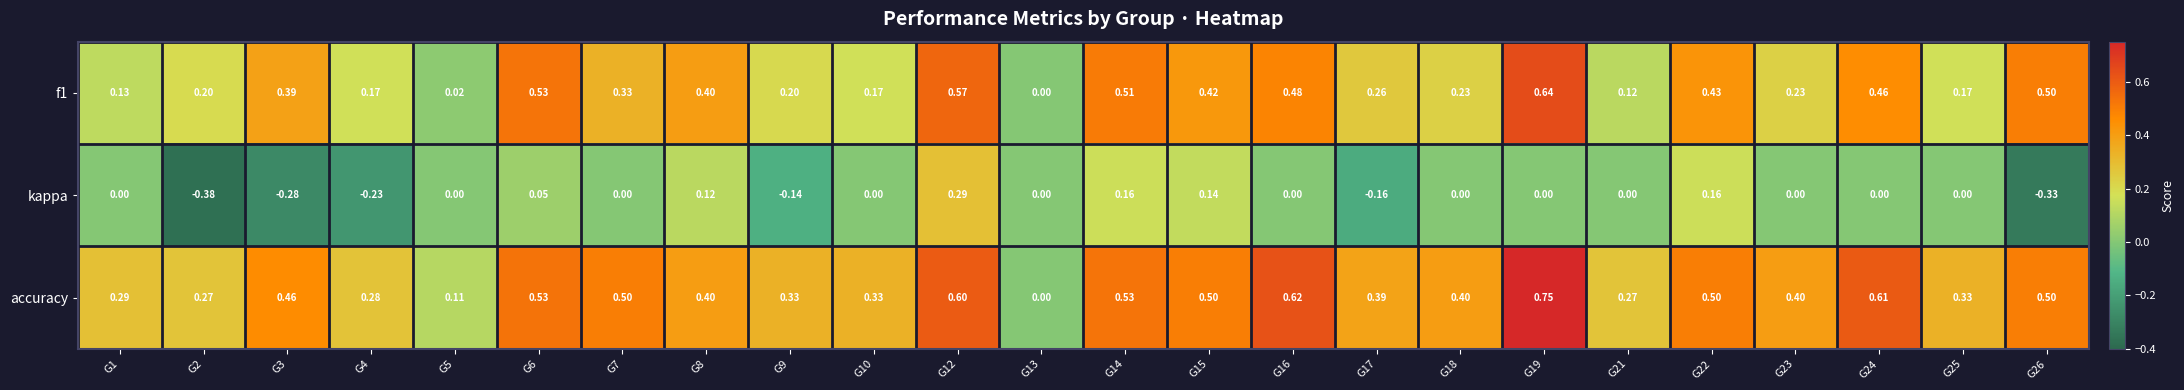

Which series has the widest spread of values?

accuracy